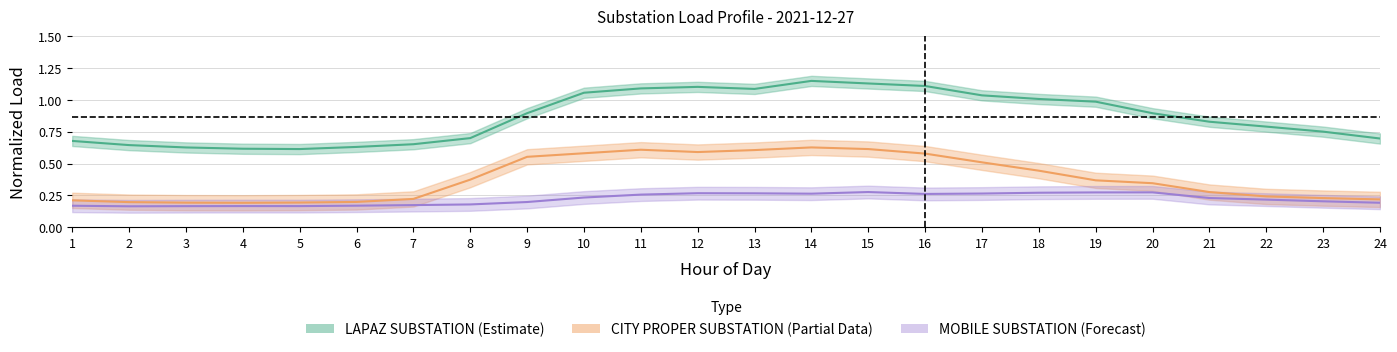

The value of LAPAZ SUBSTATION at 16 is 1.1. True or false?

True